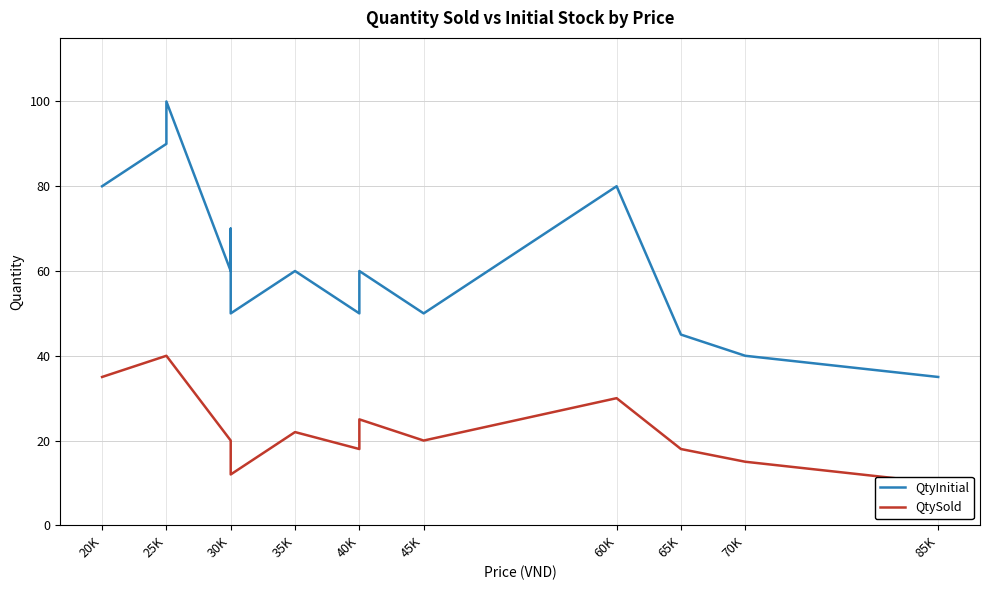

What are all the series names shown in the legend?

QtyInitial, QtySold